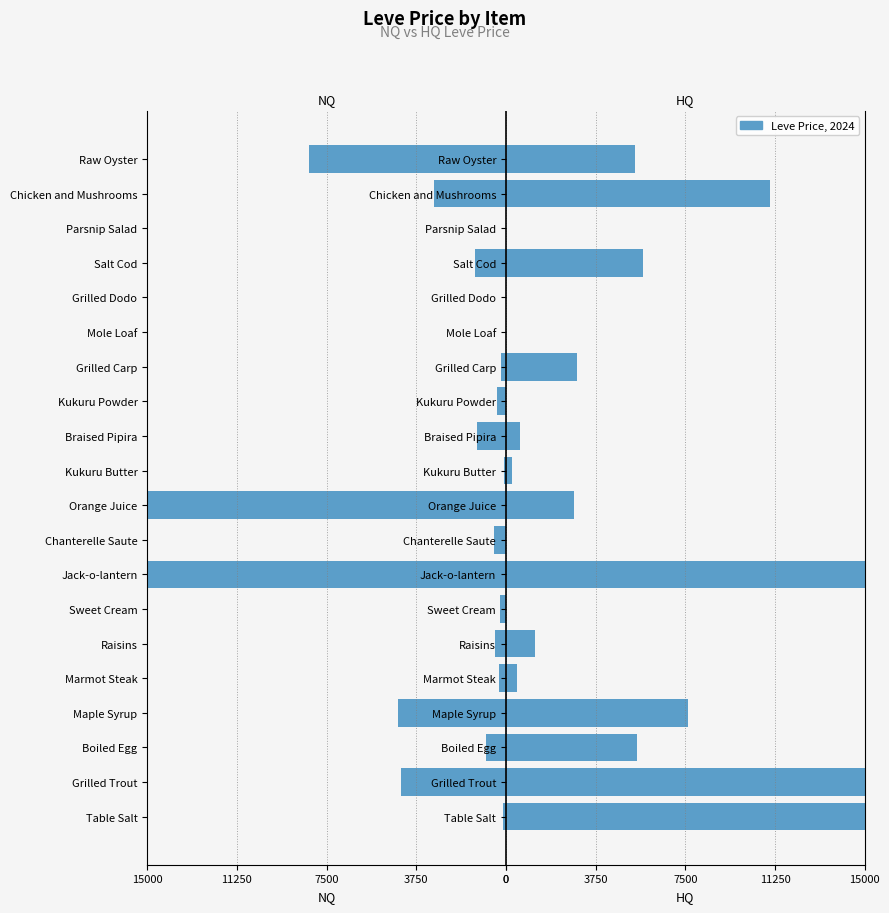

What is the sum of all HQ values?

88595.4